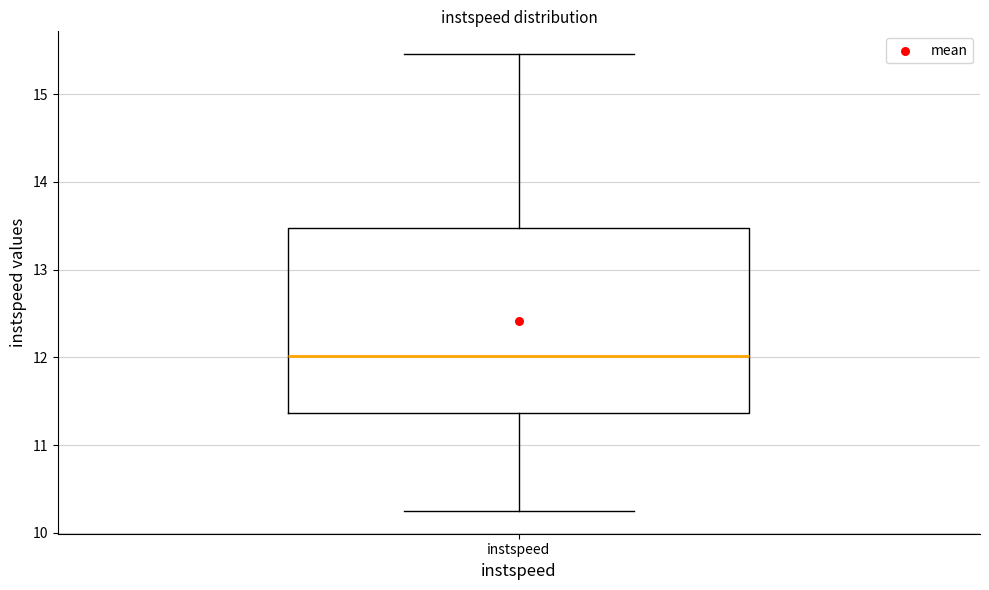

Where does the upper whisker of the box for instspeed end on the y-axis? The values are not printed on the chart, so give them approximately, as read against the axis.

15.5